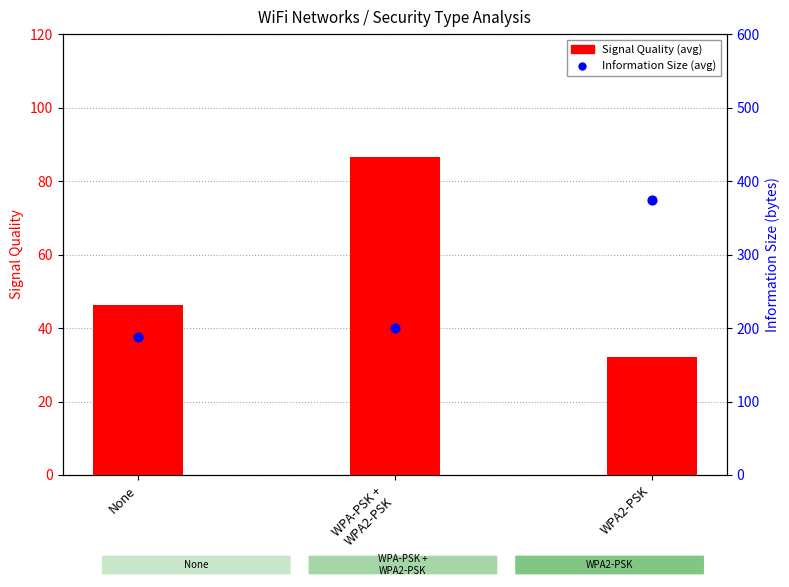

Which series contains the highest Y value?

Information Size (avg)